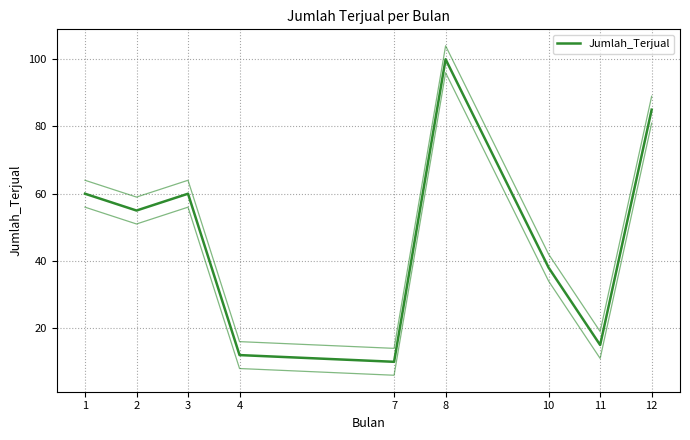

The chart shows a value of 28 at 8. True or false?

False